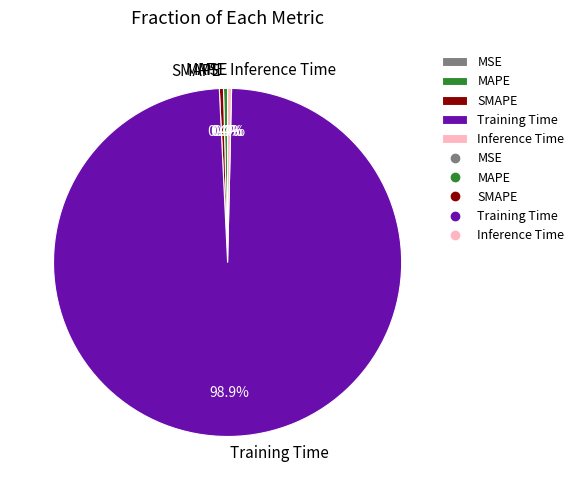

To the nearest percent, what is the combined percentage of Training Time and MAPE?

99%